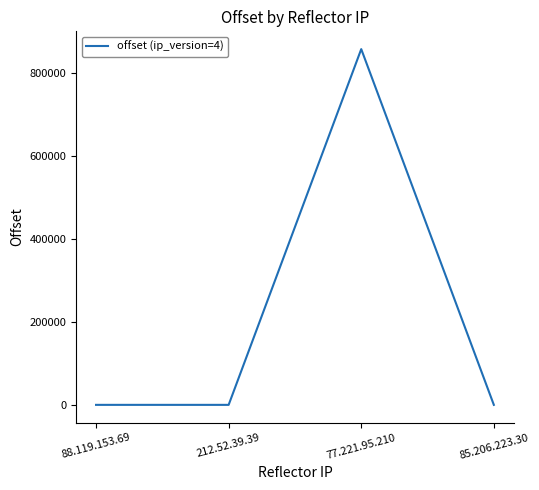

What is the change in value from 77.221.95.210 to 85.206.223.30?

-857882